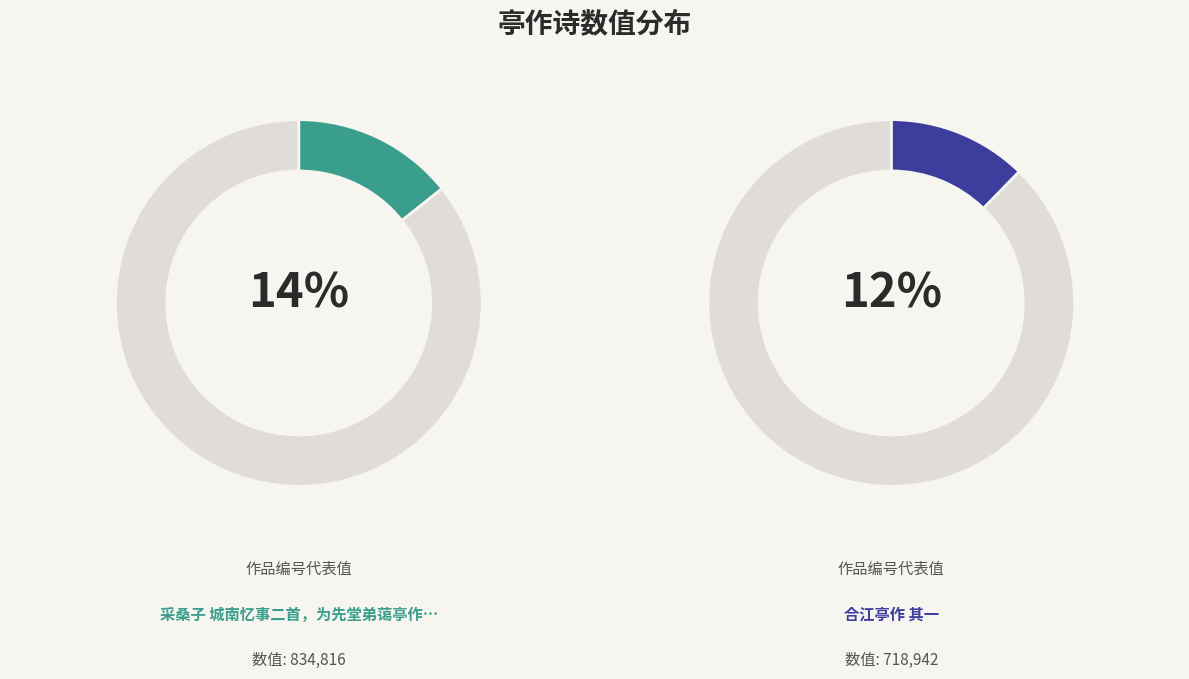

Does 过梁氏园亭作 其一 represent more than half of the total?

No